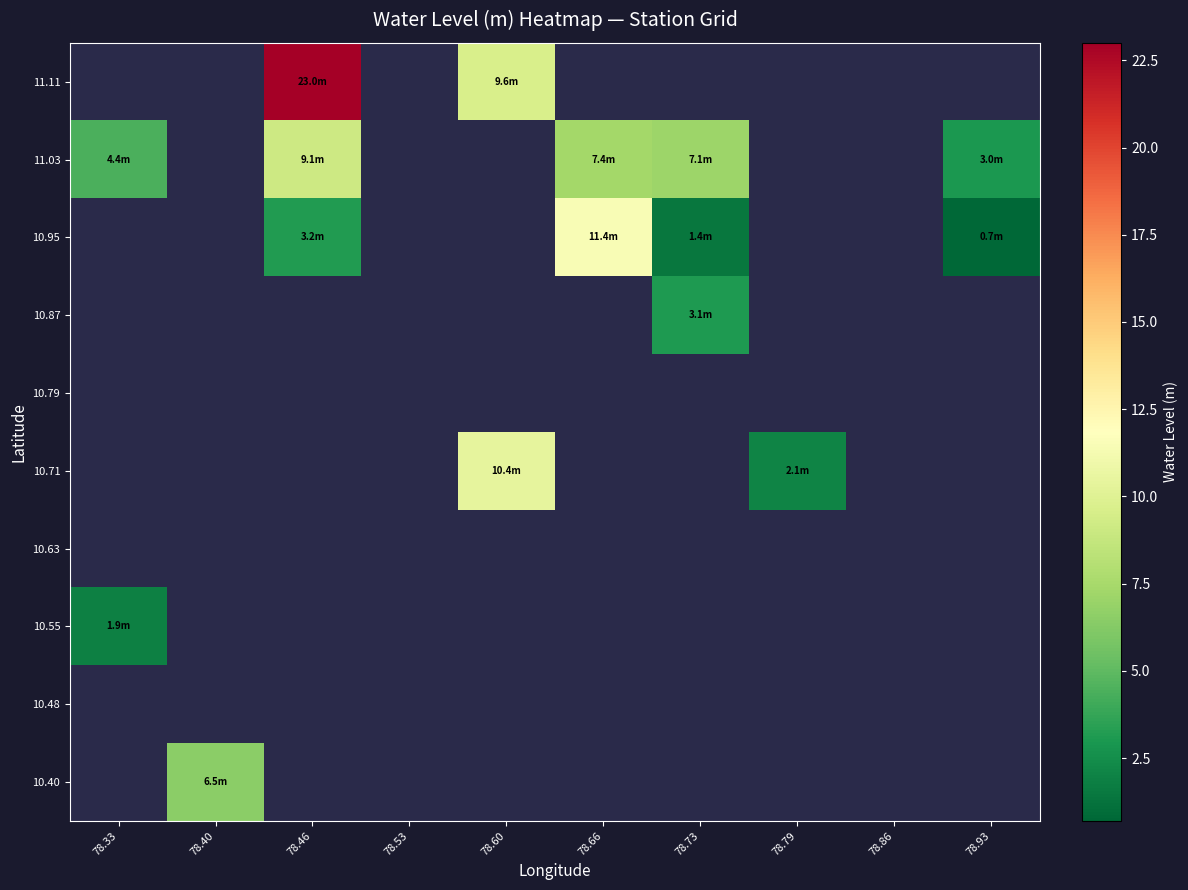

What is the minimum value shown in the chart?

0.7